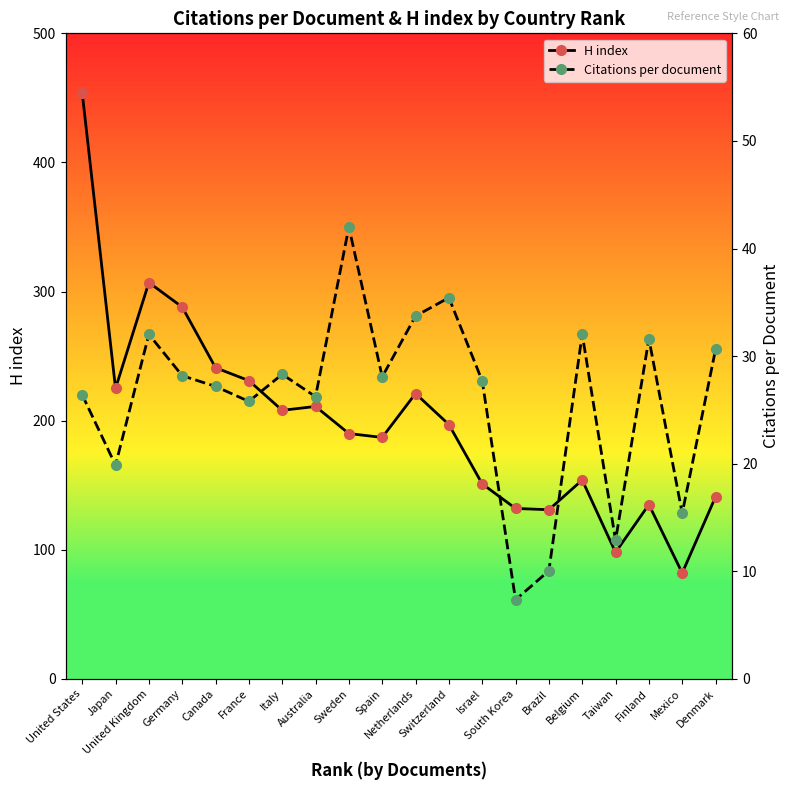

What is the total value across all series at Denmark?

171.6